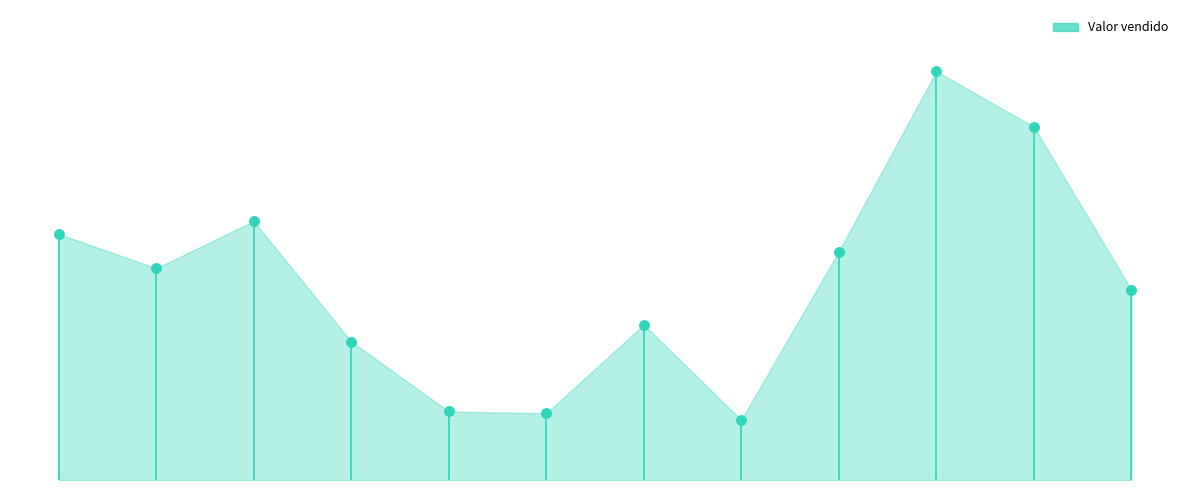

At how many categories does at least one series exceed 2410065?

1